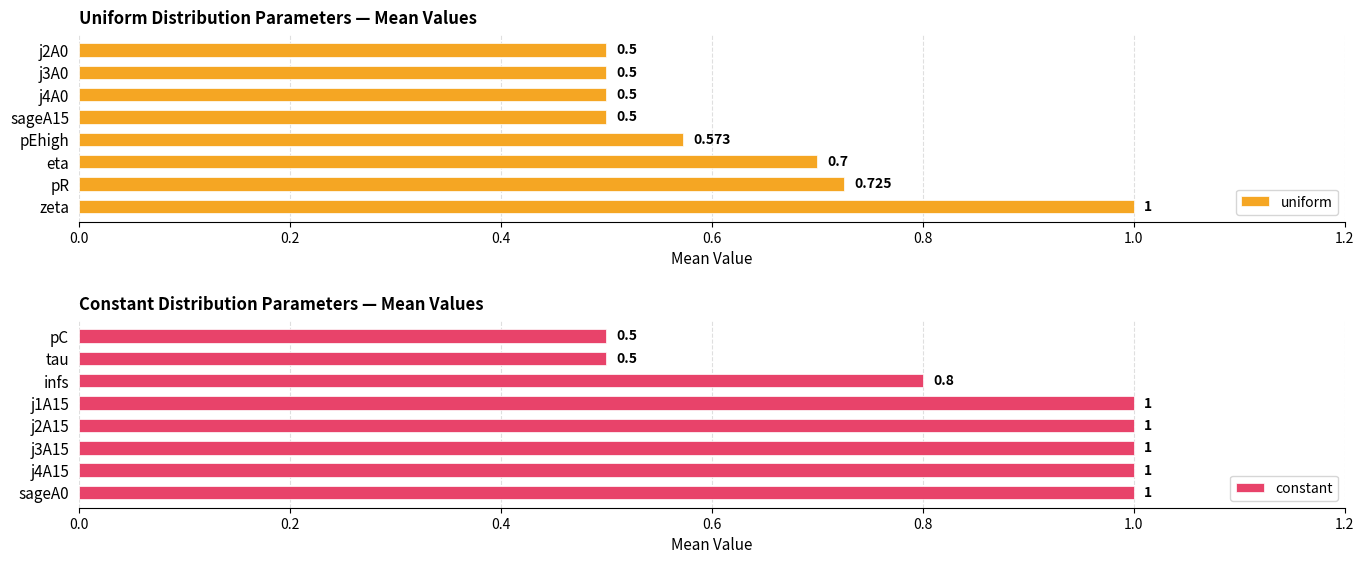

What is the lowest value of the uniform series?

0.5